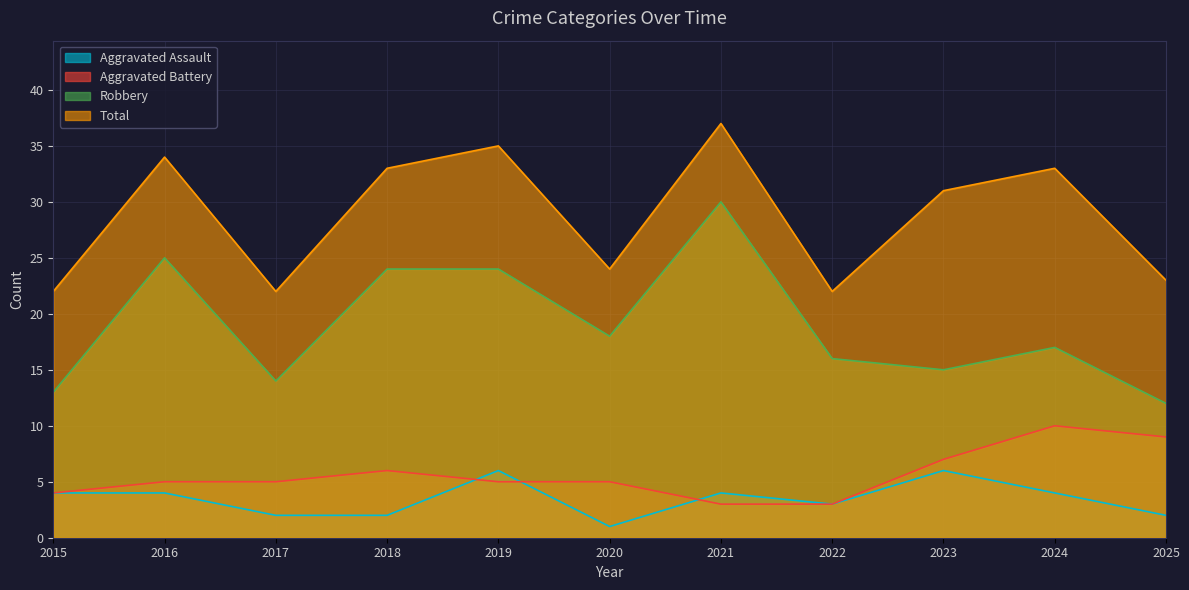

What is the value of the Total point at the 2nd from the left?

34